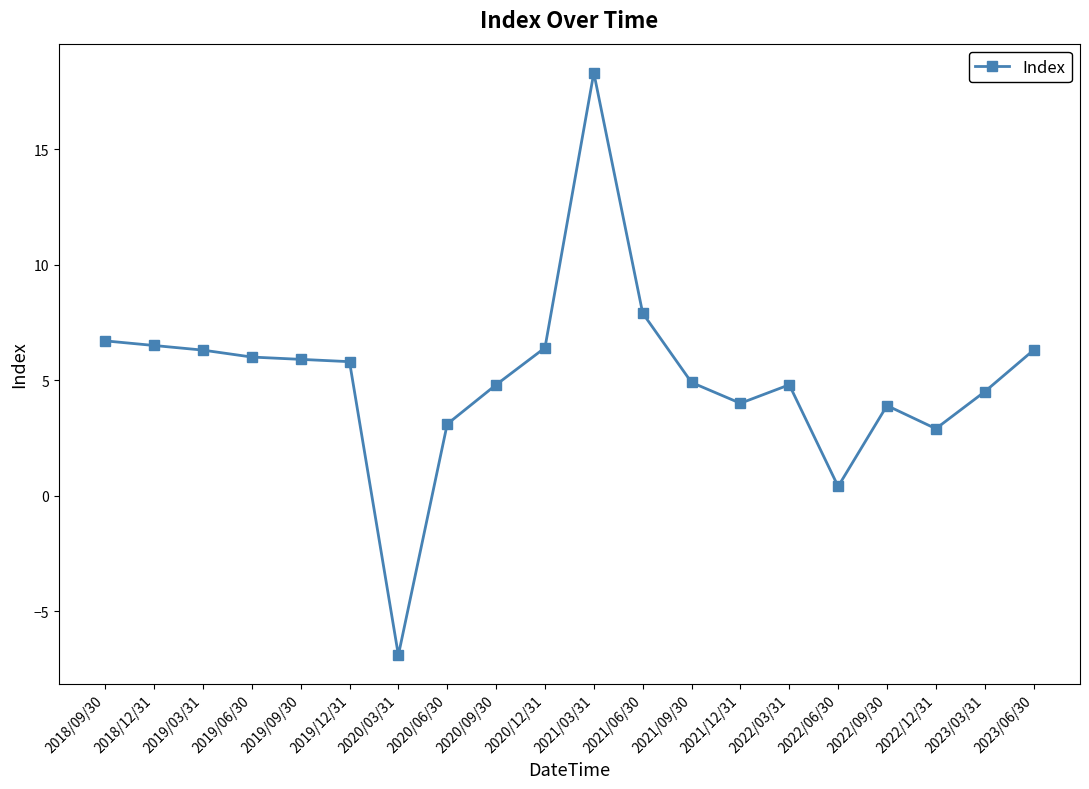

What position from the right is 2021/06/30?

9